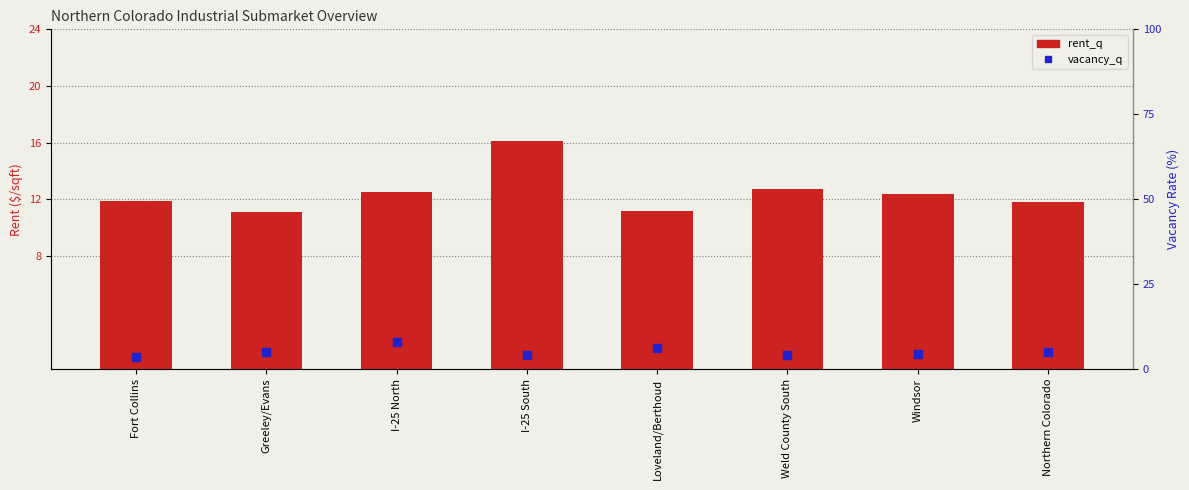

Which series contains the lowest Y value?

vacancy_q